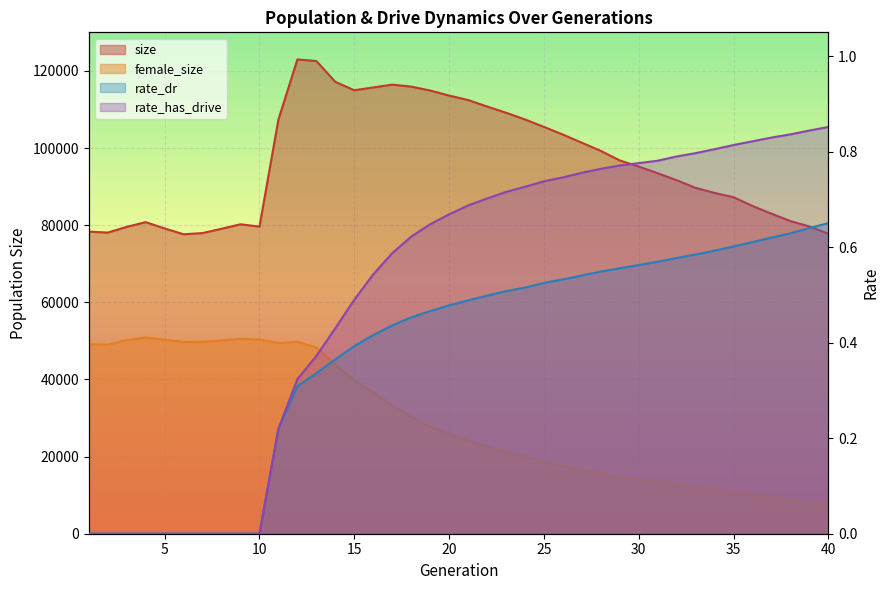

At which category does size reach its first local peak?

4